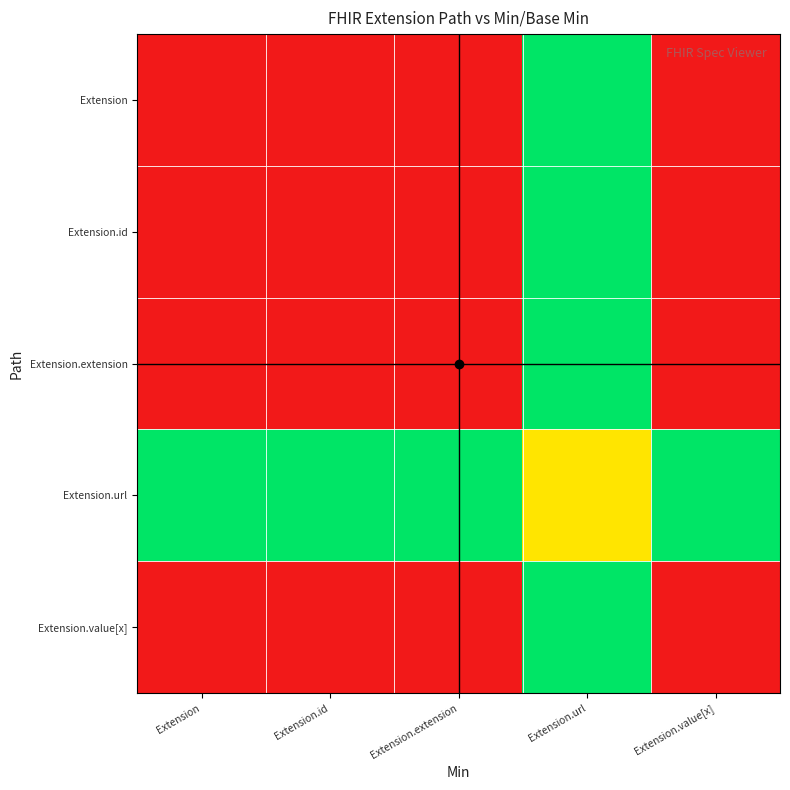

Reading left to right, list all the values displayed in this chart.

Extension: Extension=0.0	Extension.id=0.0	Extension.extension=0.0	Extension.url=1.5	Extension.value[x]=0.0
Extension.id: Extension=0.0	Extension.id=0.0	Extension.extension=0.0	Extension.url=1.5	Extension.value[x]=0.0
Extension.extension: Extension=0.0	Extension.id=0.0	Extension.extension=0.0	Extension.url=1.5	Extension.value[x]=0.0
Extension.url: Extension=1.5	Extension.id=1.5	Extension.extension=1.5	Extension.url=1.0	Extension.value[x]=1.5
Extension.value[x]: Extension=0.0	Extension.id=0.0	Extension.extension=0.0	Extension.url=1.5	Extension.value[x]=0.0